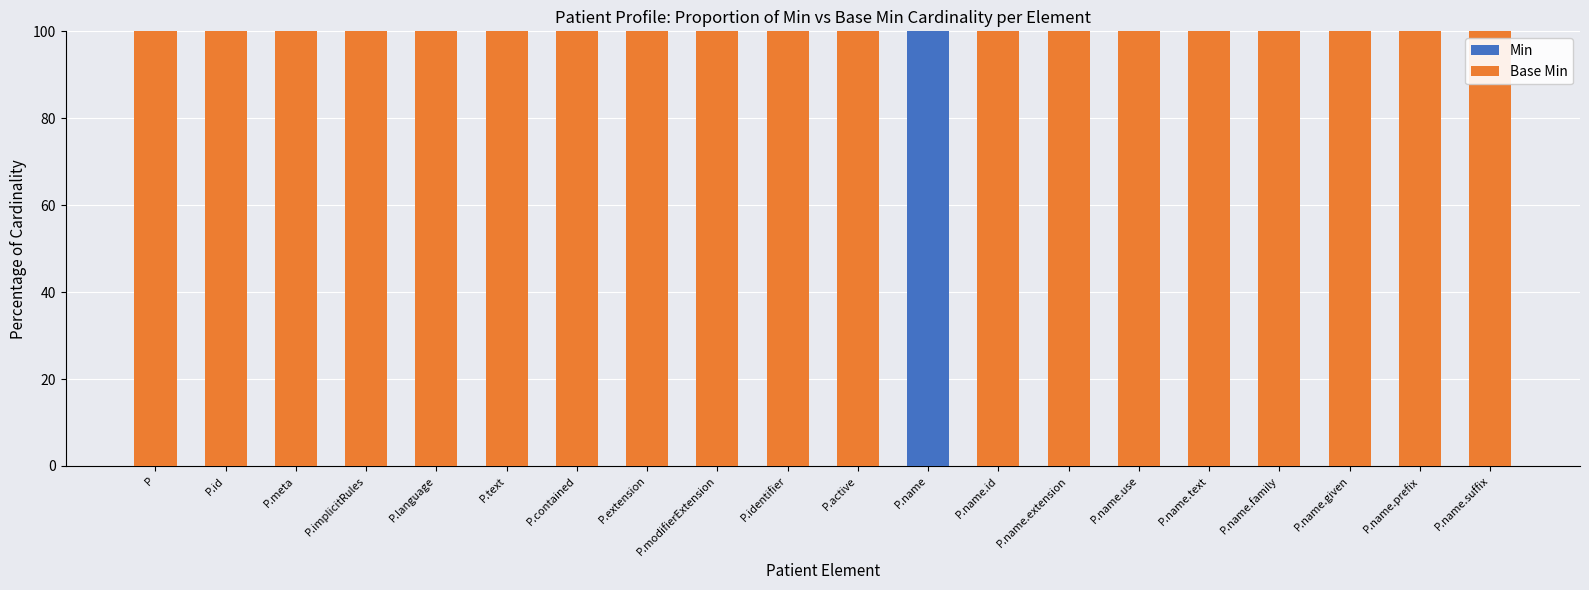

The Min series shows 0 at P.modifierExtension. True or false?

True